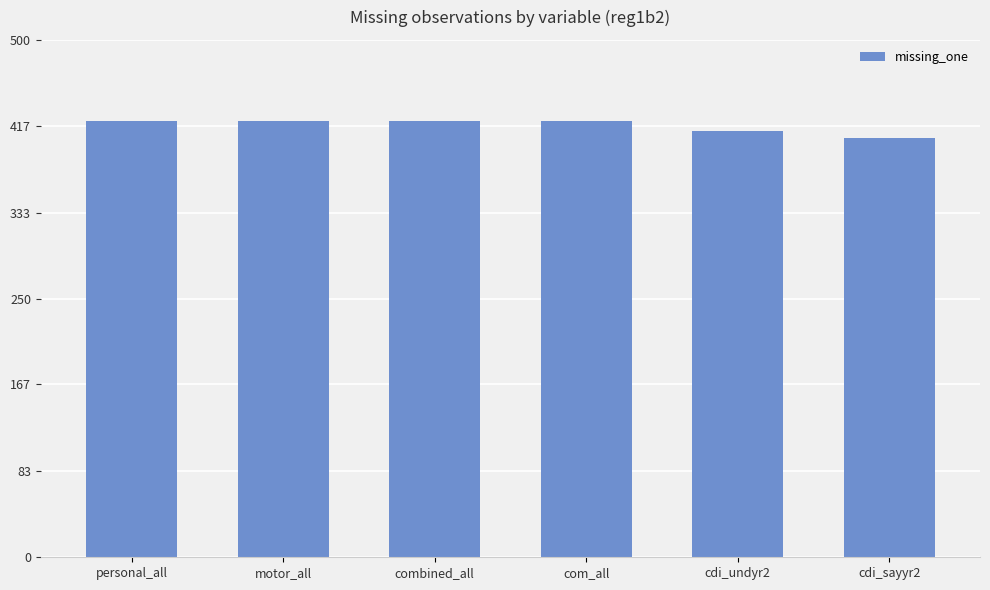

Which has a higher value, com_all or cdi_sayyr2?

com_all